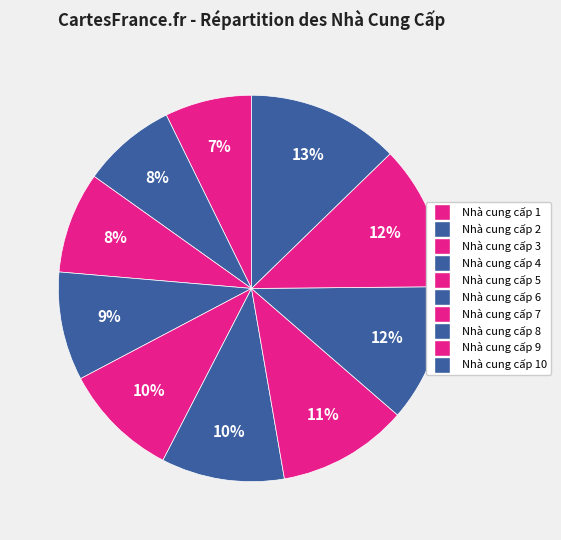

Is there a majority slice in this chart?

No